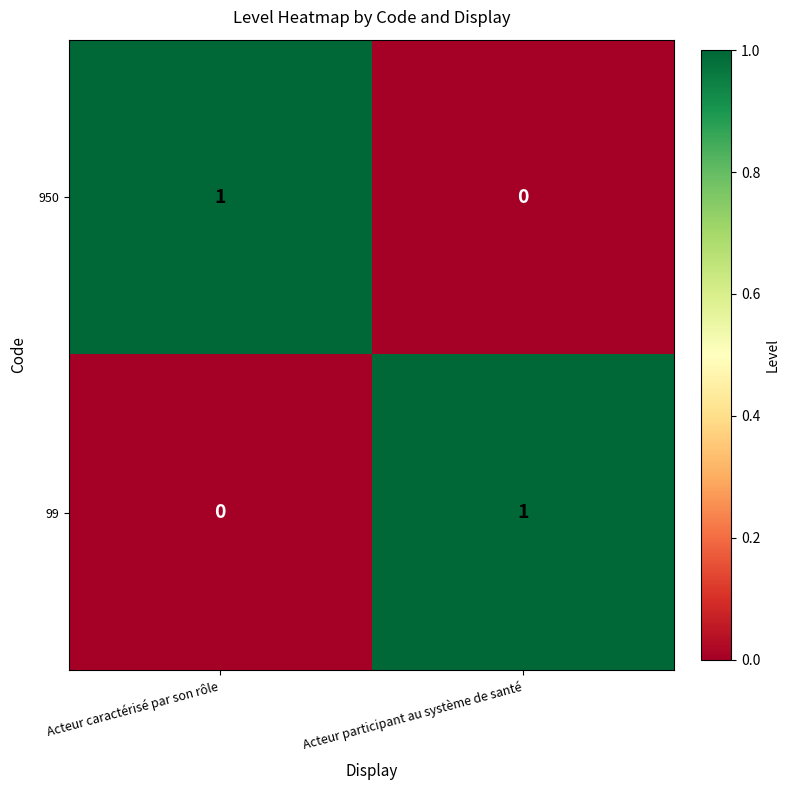

What is the total value across all series at Acteur caractérisé par son rôle?

1